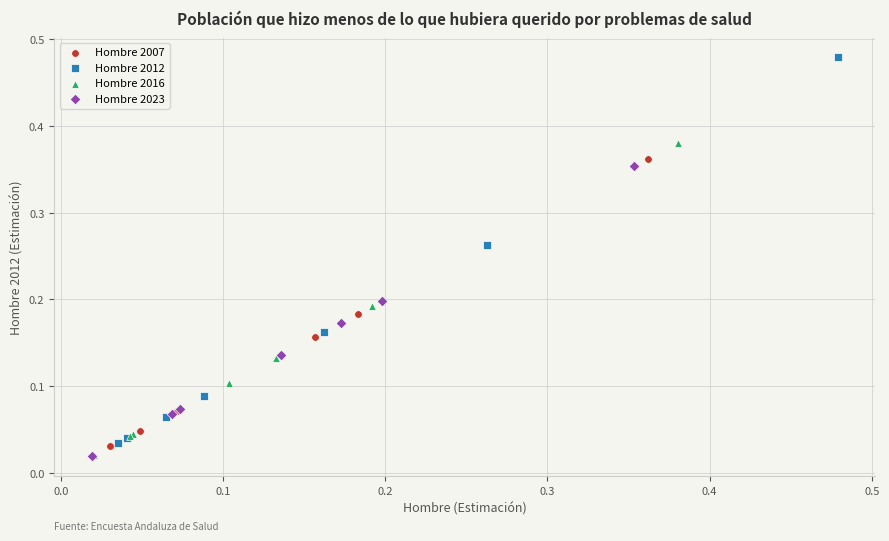

Which series has the widest spread of Y values?

Hombre 2012